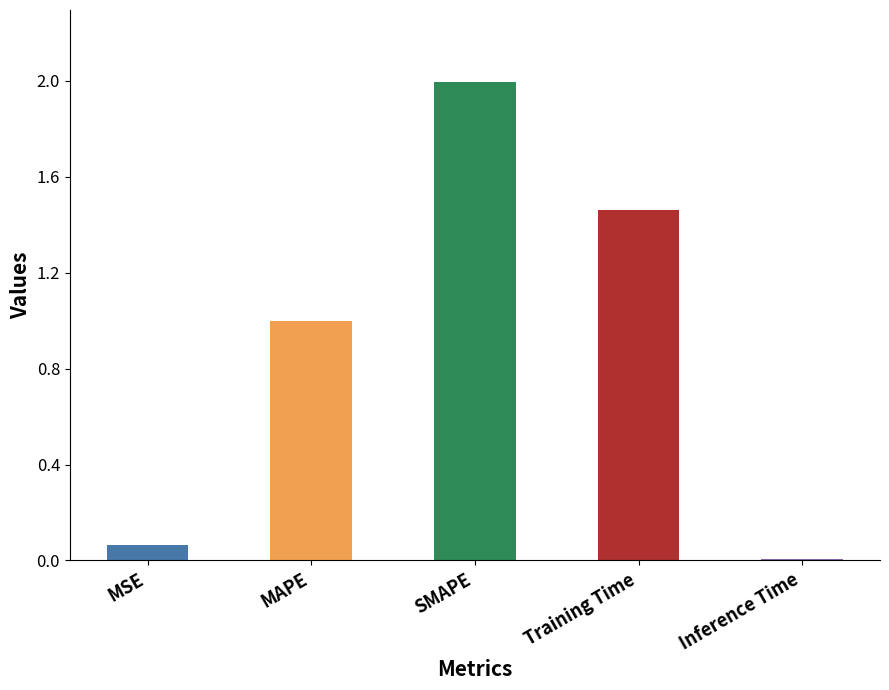

What is the label of the 4th bar from the left?

Training Time